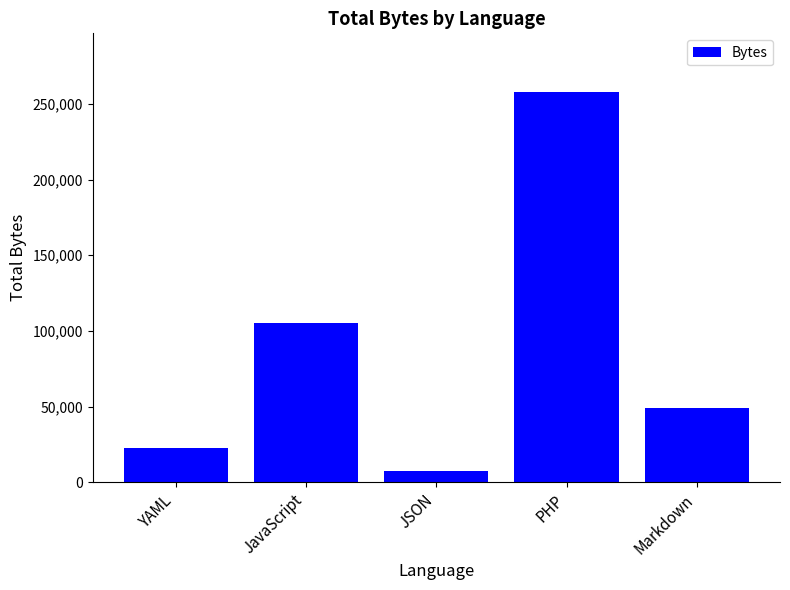

Where does the data first go above 49065?

JavaScript